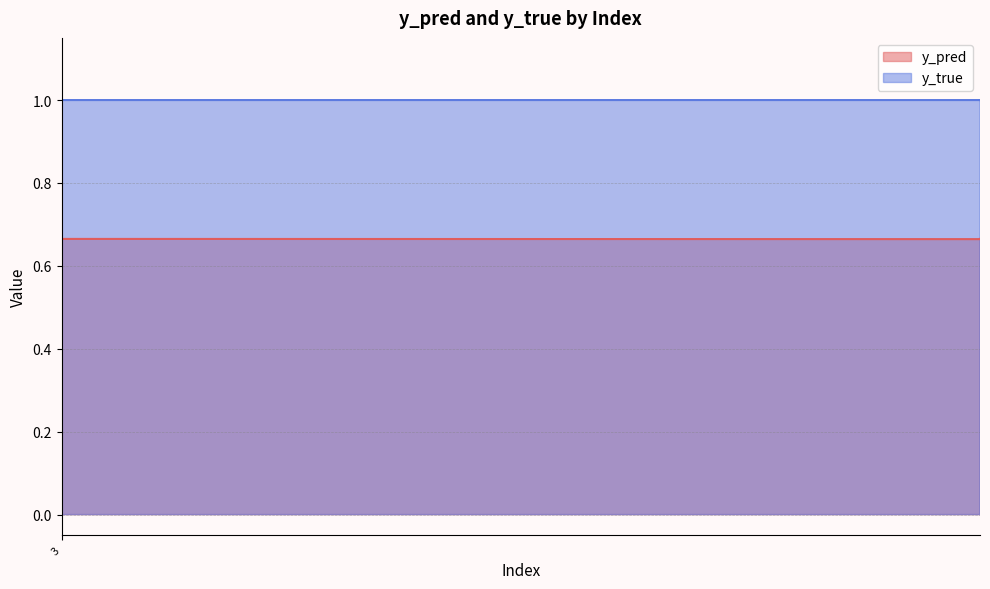

What value does the y_true series have at 112?

1.0